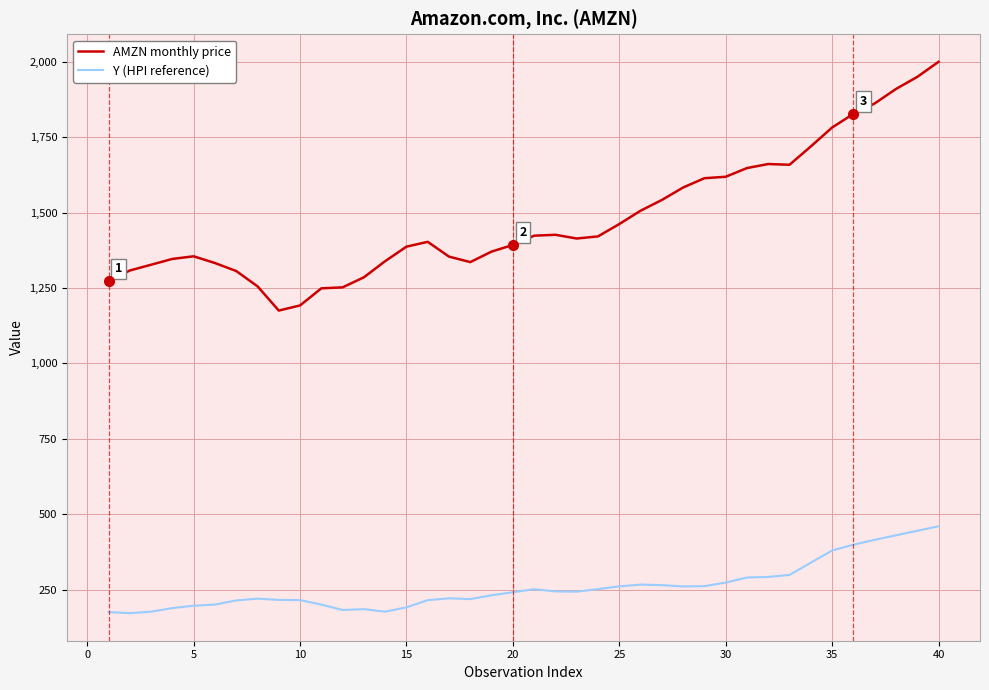

List the series in order of their overall mean, highest first.

AMZN monthly price, Y (HPI reference)